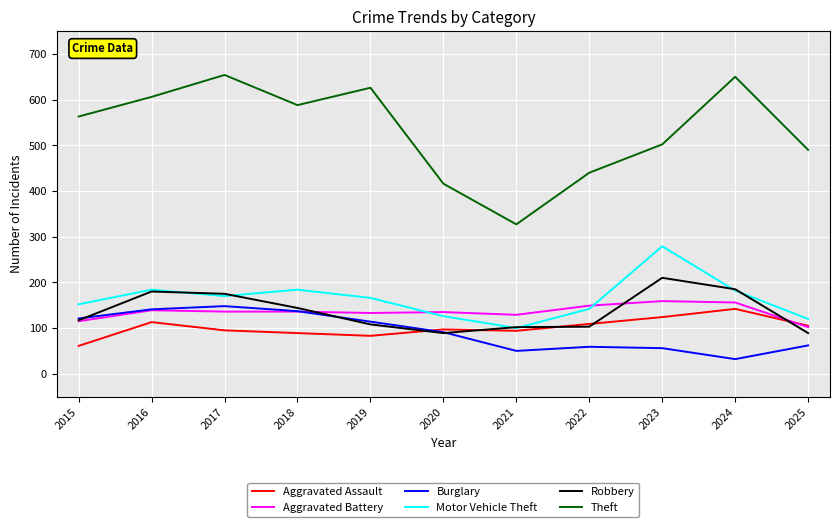

How many lines are shown in the chart?

6